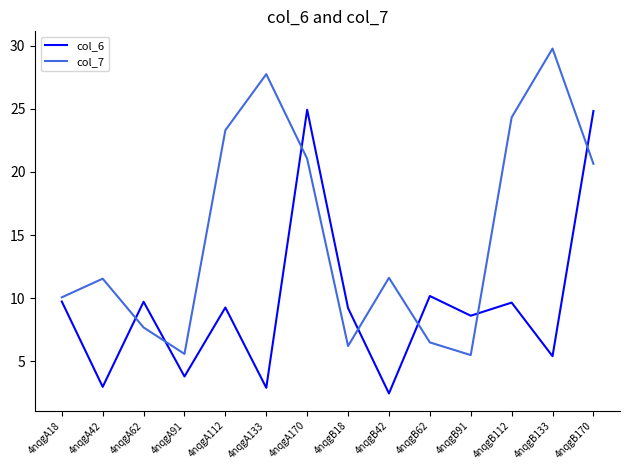

What is the spread (max minus min) of values at 4nqgA62?

2.0